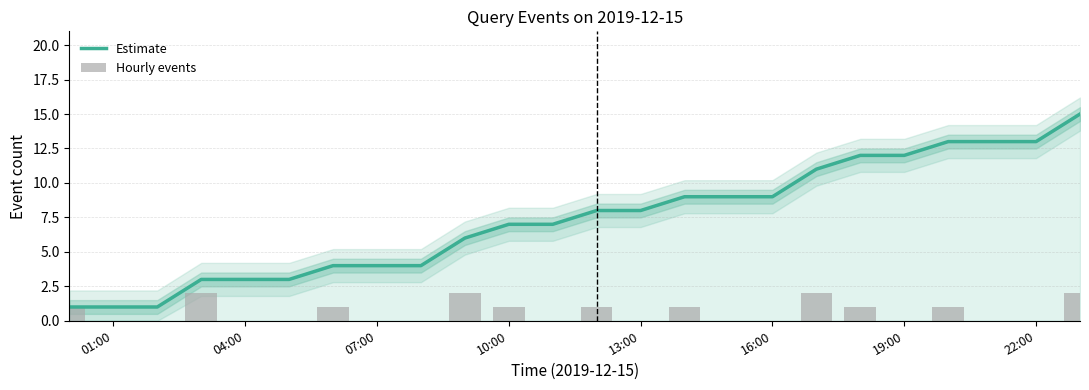

True or false: Estimate has a value of 2 at 13:00.

False